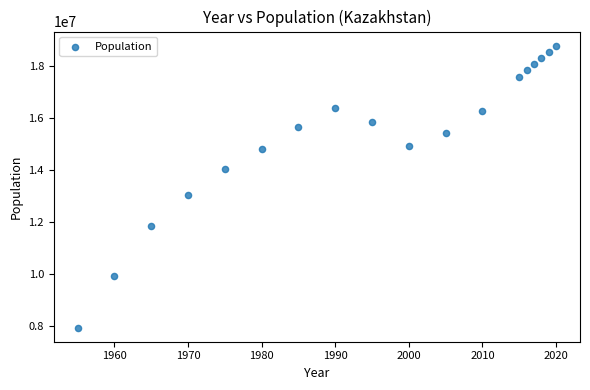

What is the range of Y values (max minus min)?

10844186